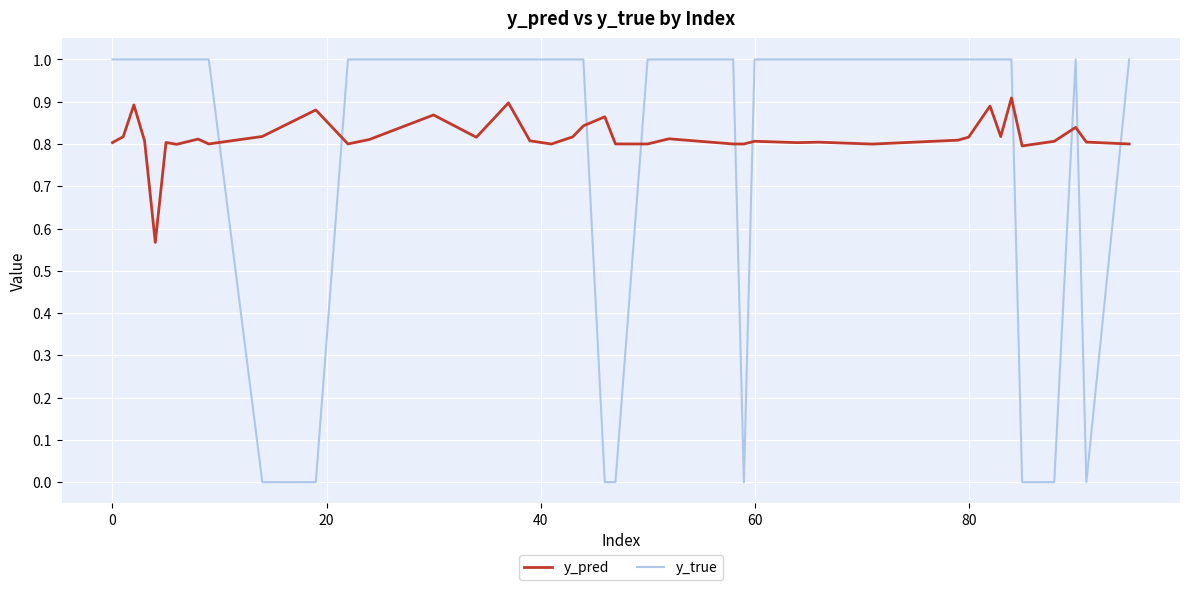

What is the difference between the maximum and minimum values in the y_true series?

1.0